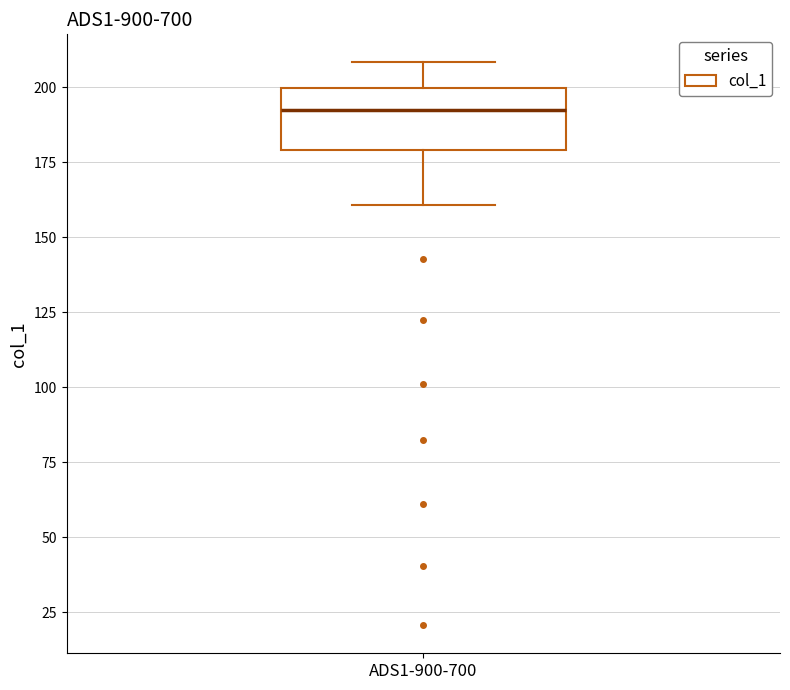

Transcribe this box plot: give where the median line is, the range the box spans, and where the two whiskers end, as read against the y-axis. The values are not printed on the chart, so give them approximately, as read against the axis.

median 190, box 180 to 200, whiskers 160 to 210